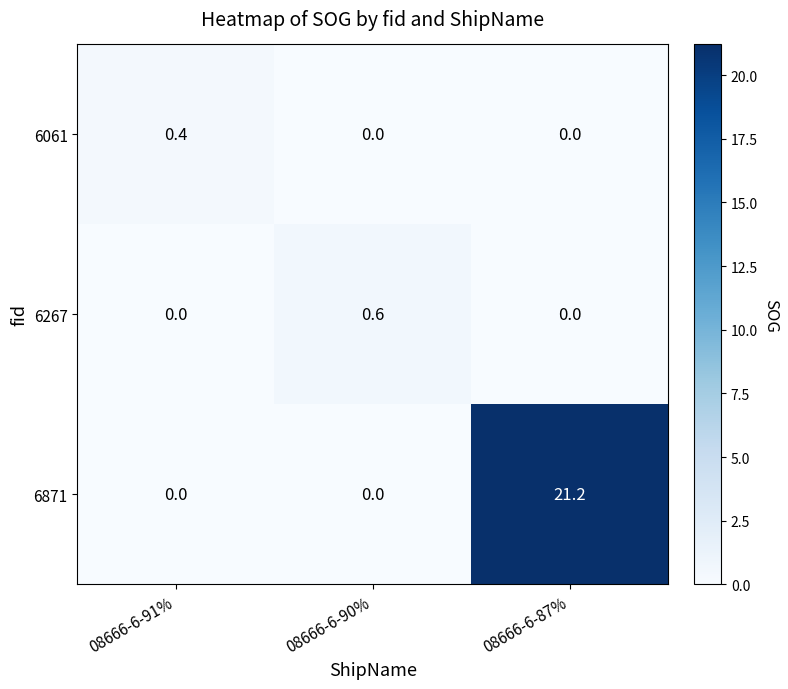

Which series has the largest total across all categories?

6871